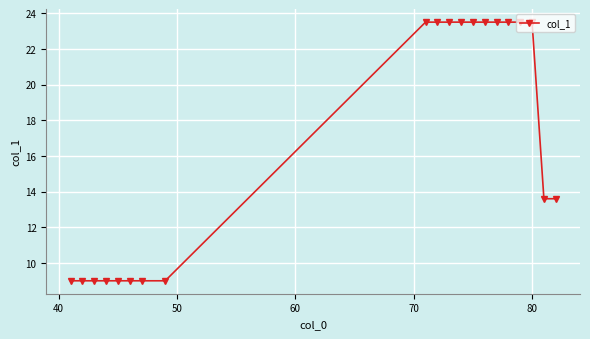

Reading left to right, extract all data points from this chart.

9.0	9.0	9.0	9.0	9.0	9.0	9.0	9.0	23.5	23.5	23.5	23.5	23.5	23.5	23.5	23.5	23.5	23.5	13.6	13.6